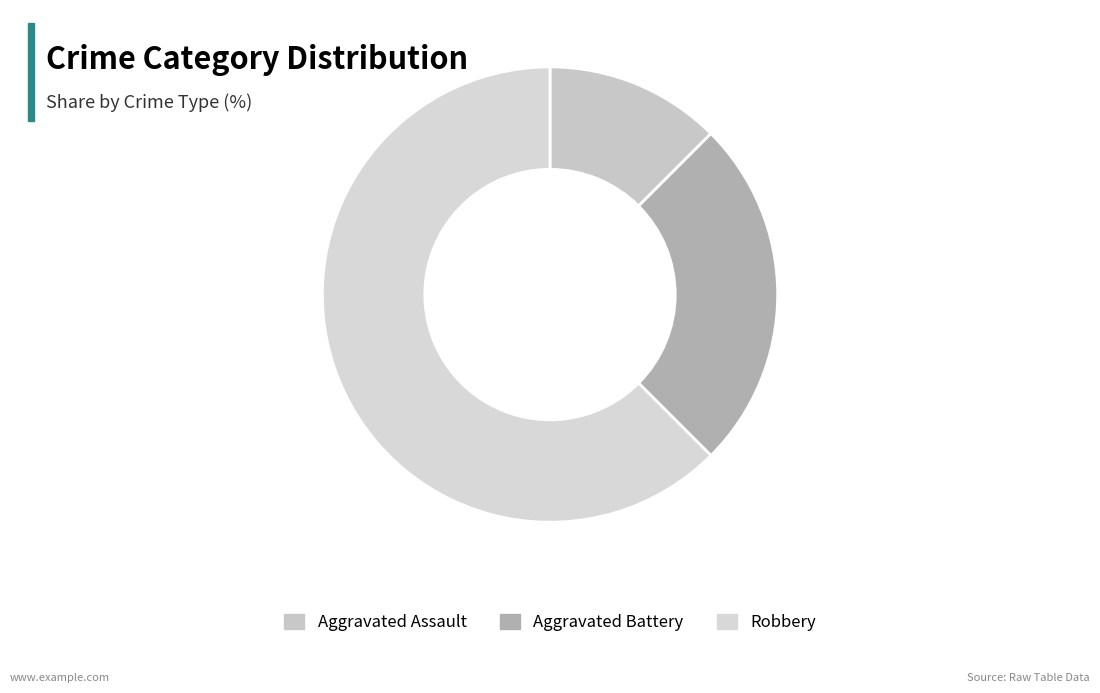

How many segments does this pie chart have?

3